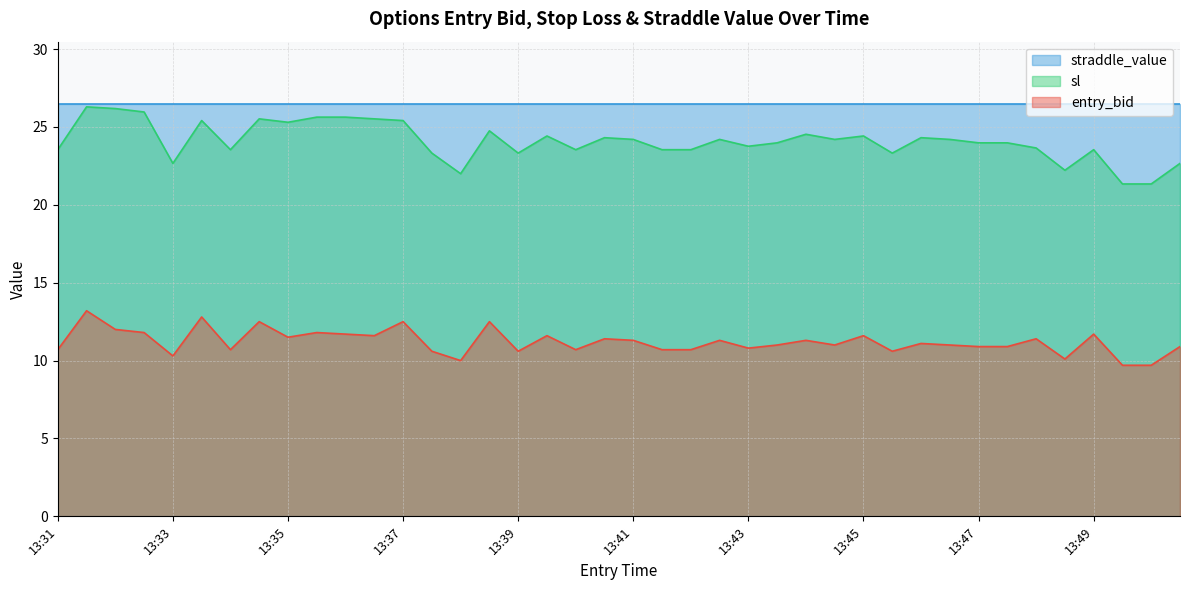

The value of entry_bid at 13:47 is 10.9. True or false?

True